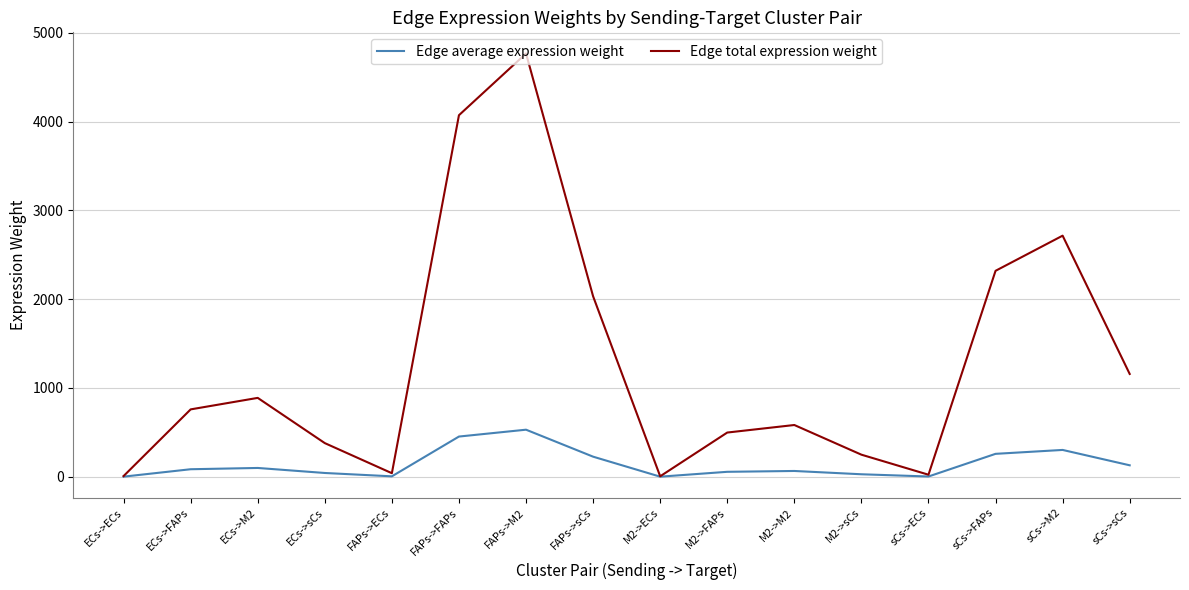

Where does the Edge average expression weight series first go above 84?

ECs->FAPs